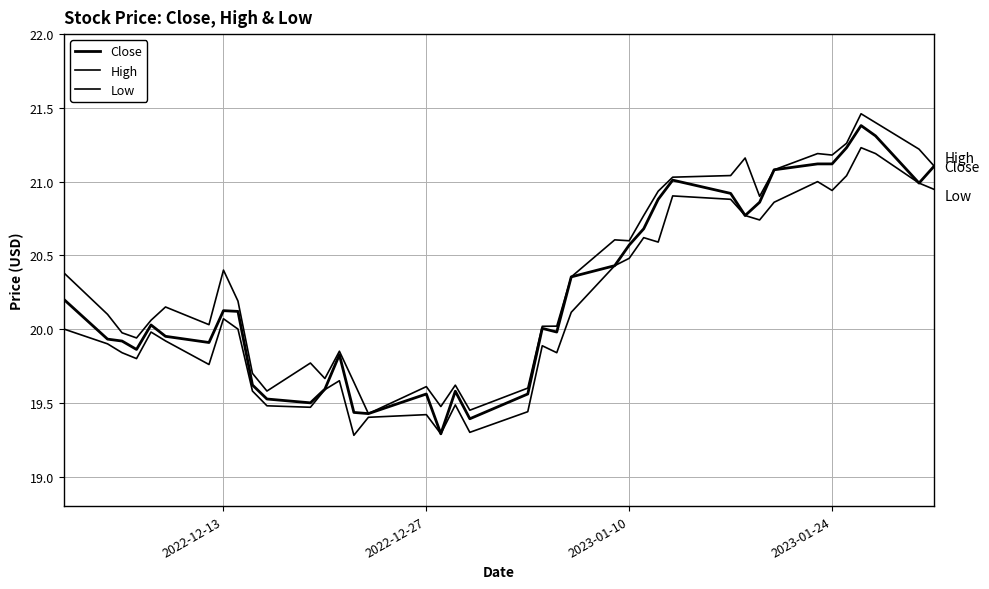

True or false: Low and High intersect in this chart.

False